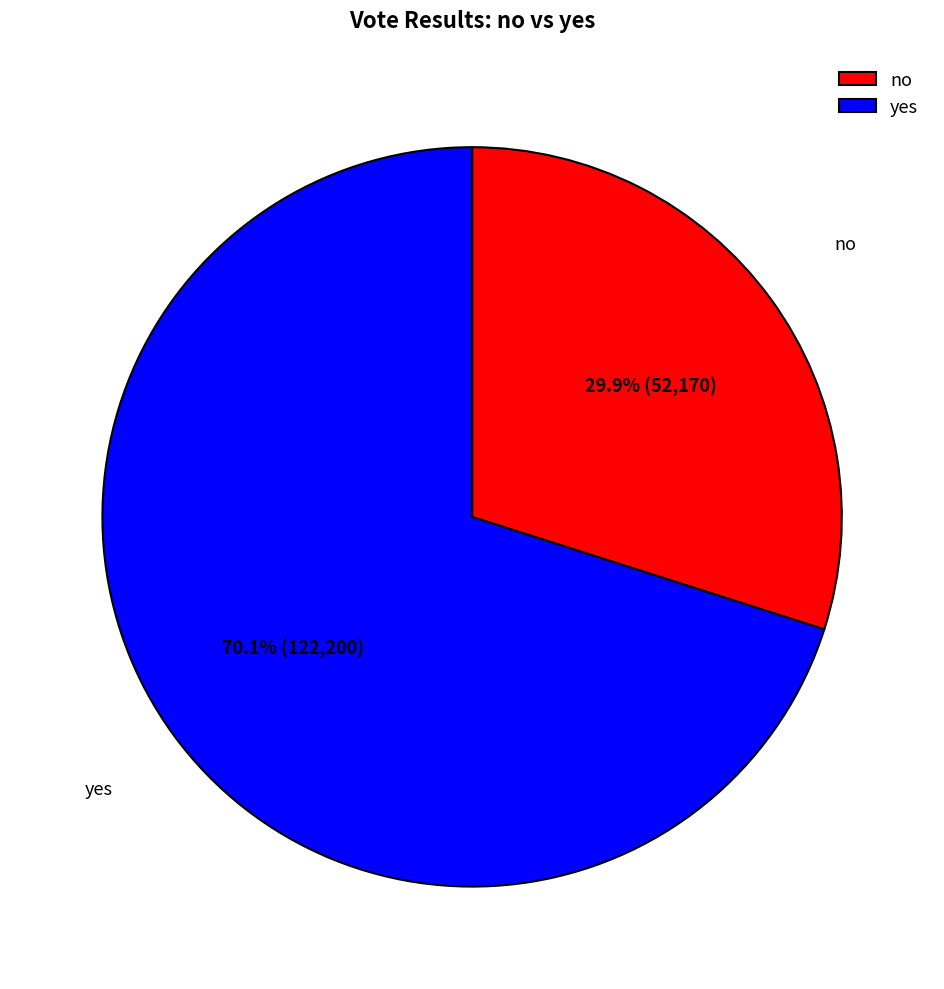

Which slice represents more than half of the pie?

yes